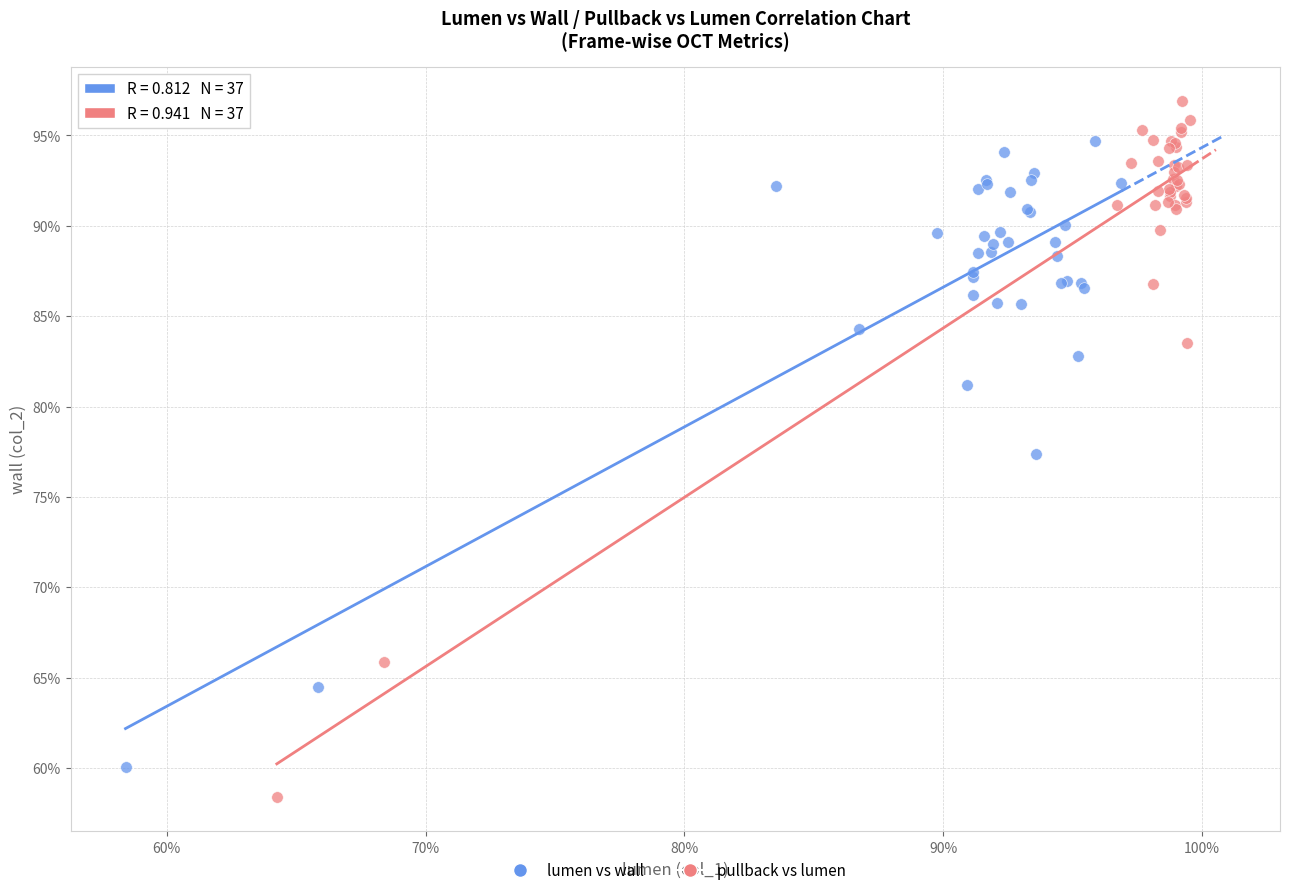

What are all the series names shown in the legend?

lumen vs wall, pullback vs lumen